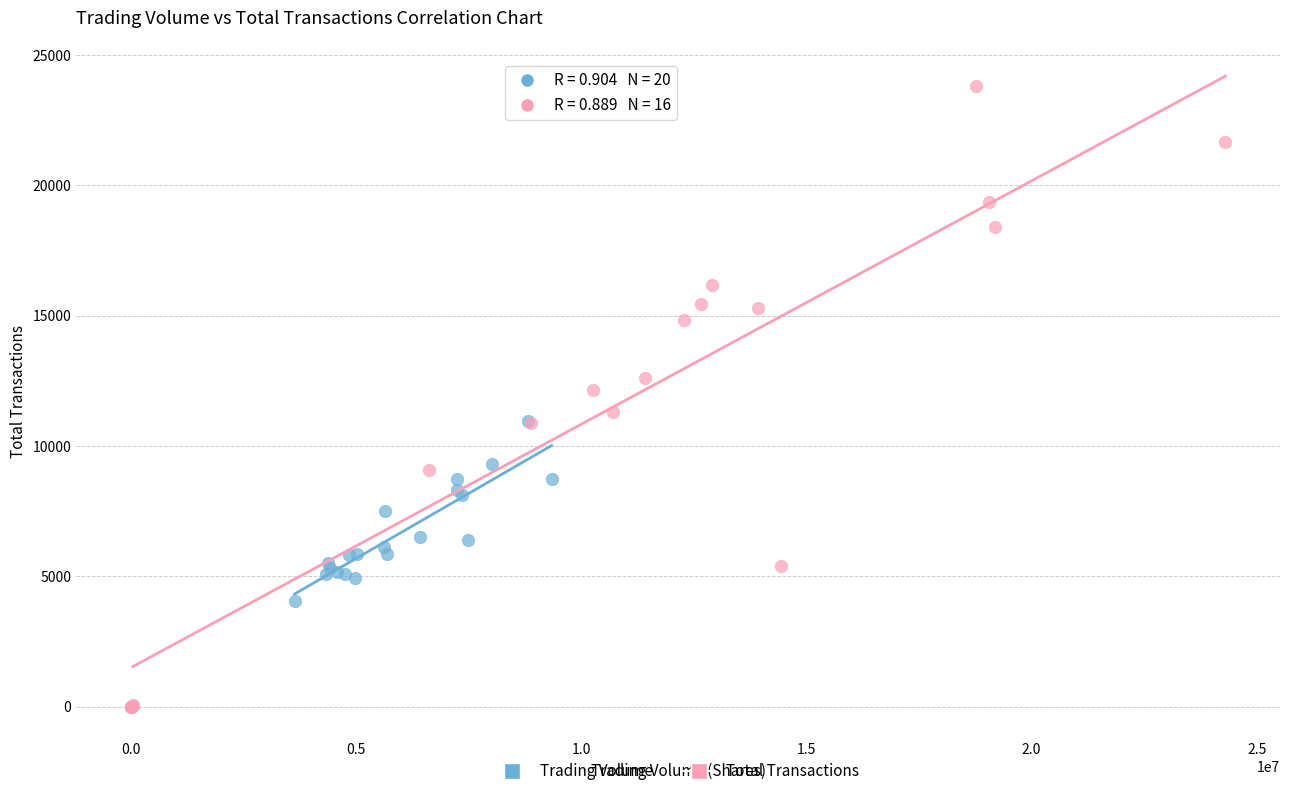

Which series contains the highest Y value?

Total Transactions